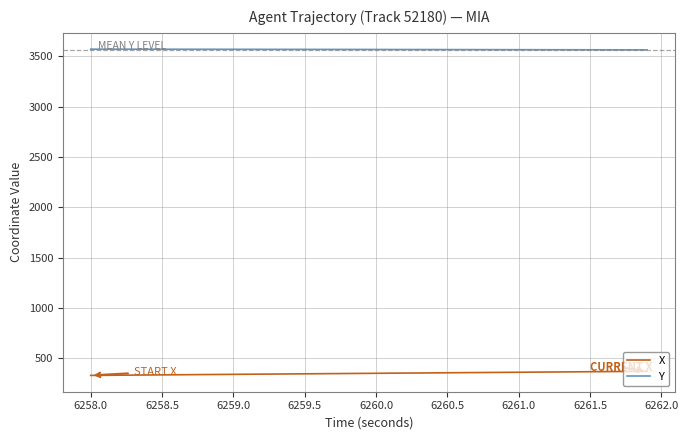

What is the maximum value for X?

369.2